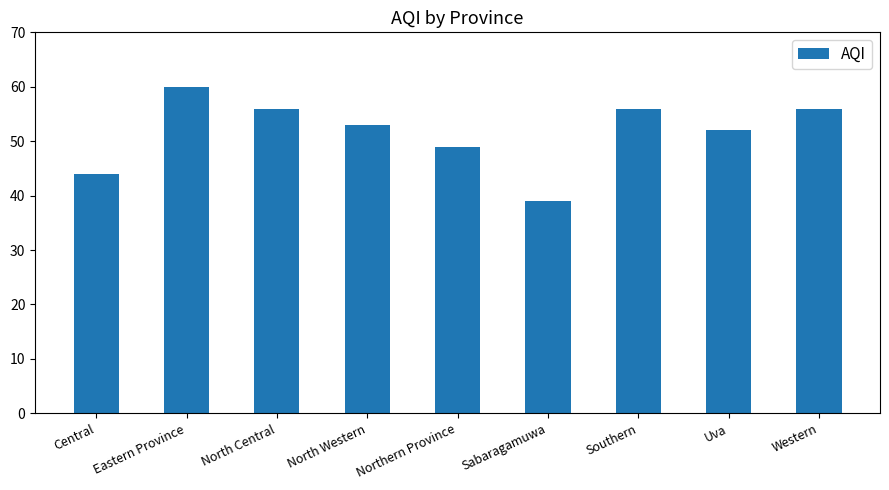

True or false: the data shows 56 at North Central.

True